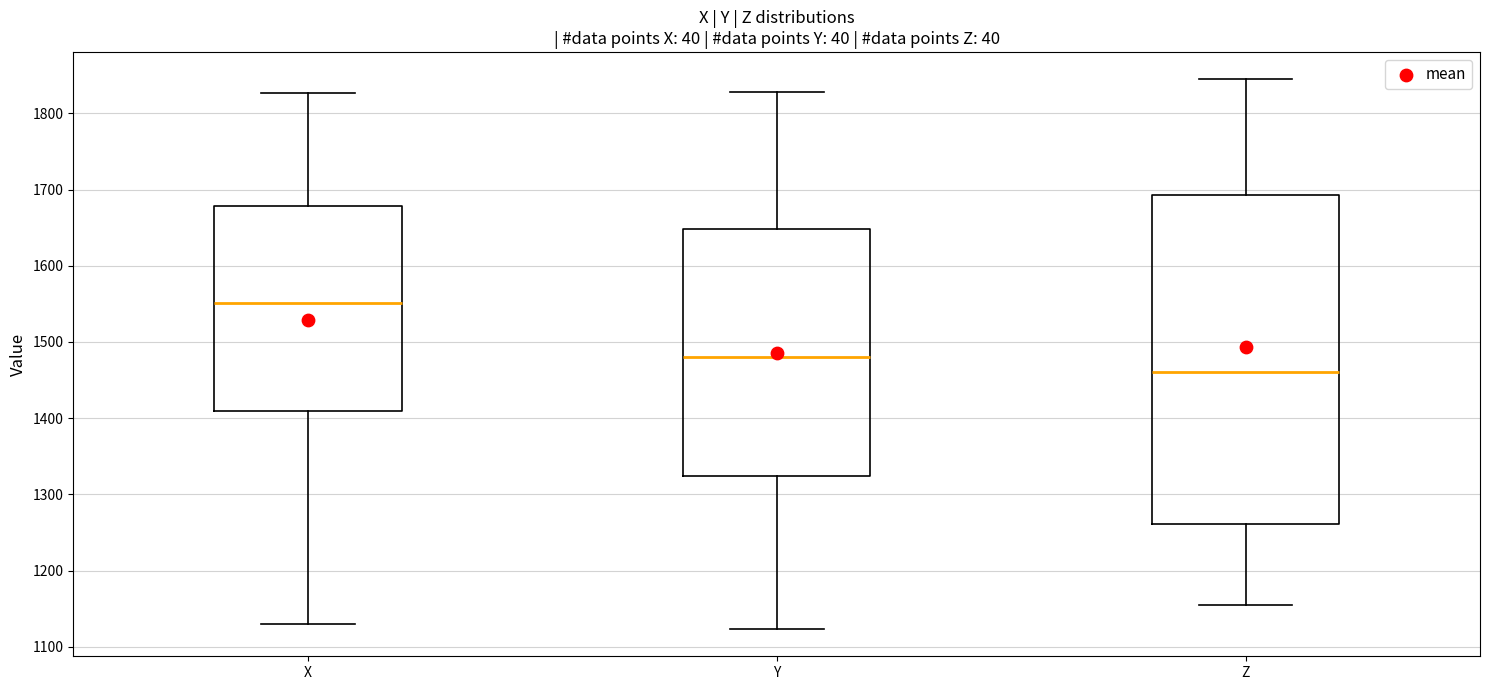

Where does the lower whisker of the box for Y end on the y-axis? The values are not printed on the chart, so give them approximately, as read against the axis.

1120